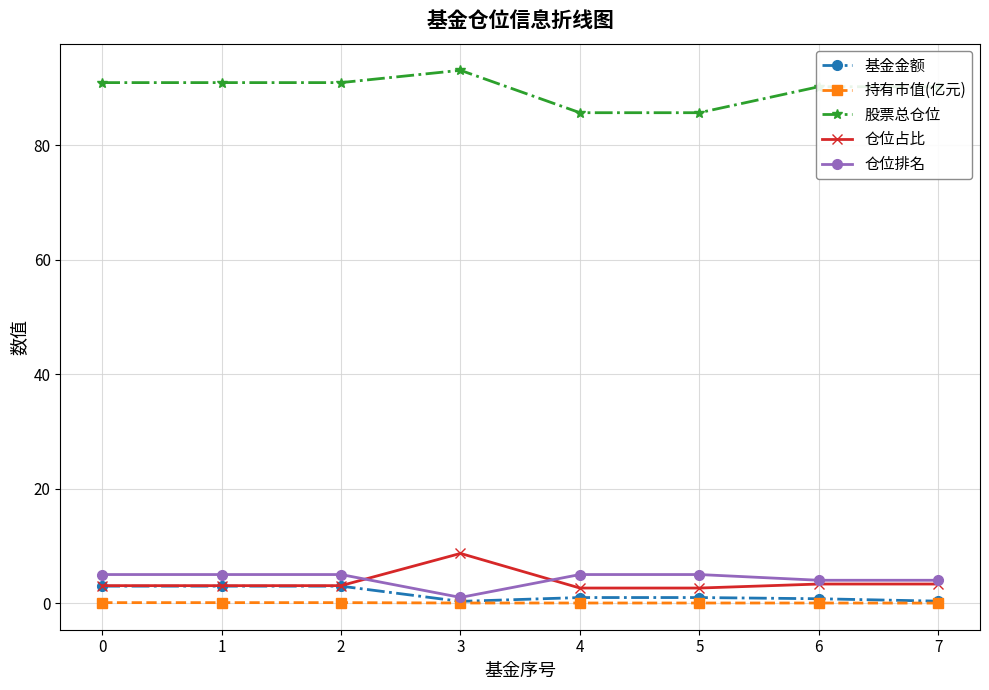

How many lines are shown in the chart?

5